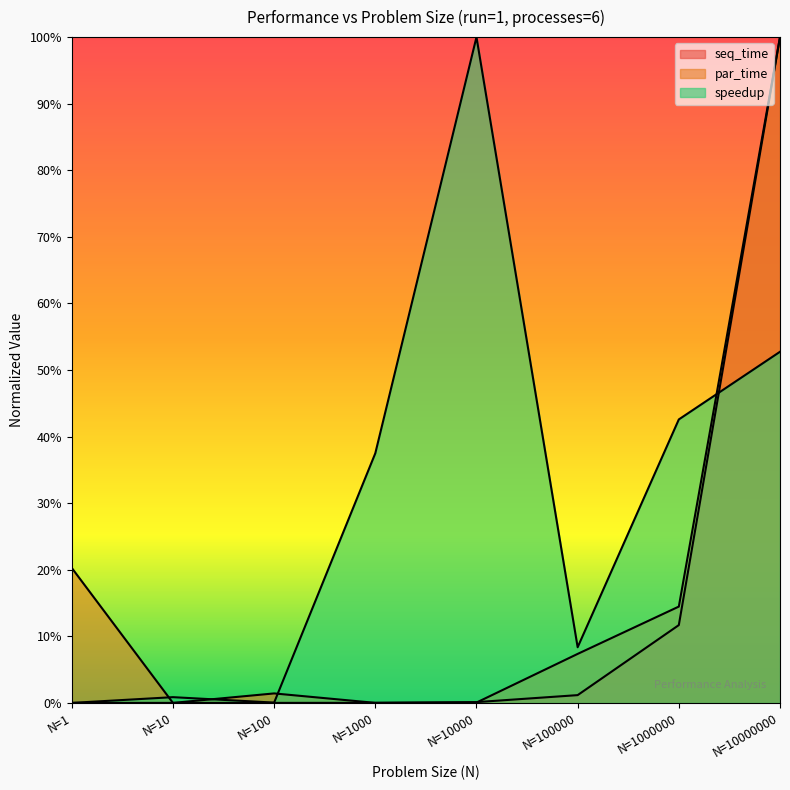

What is the value of the speedup point at the 5th from the left?

1.0